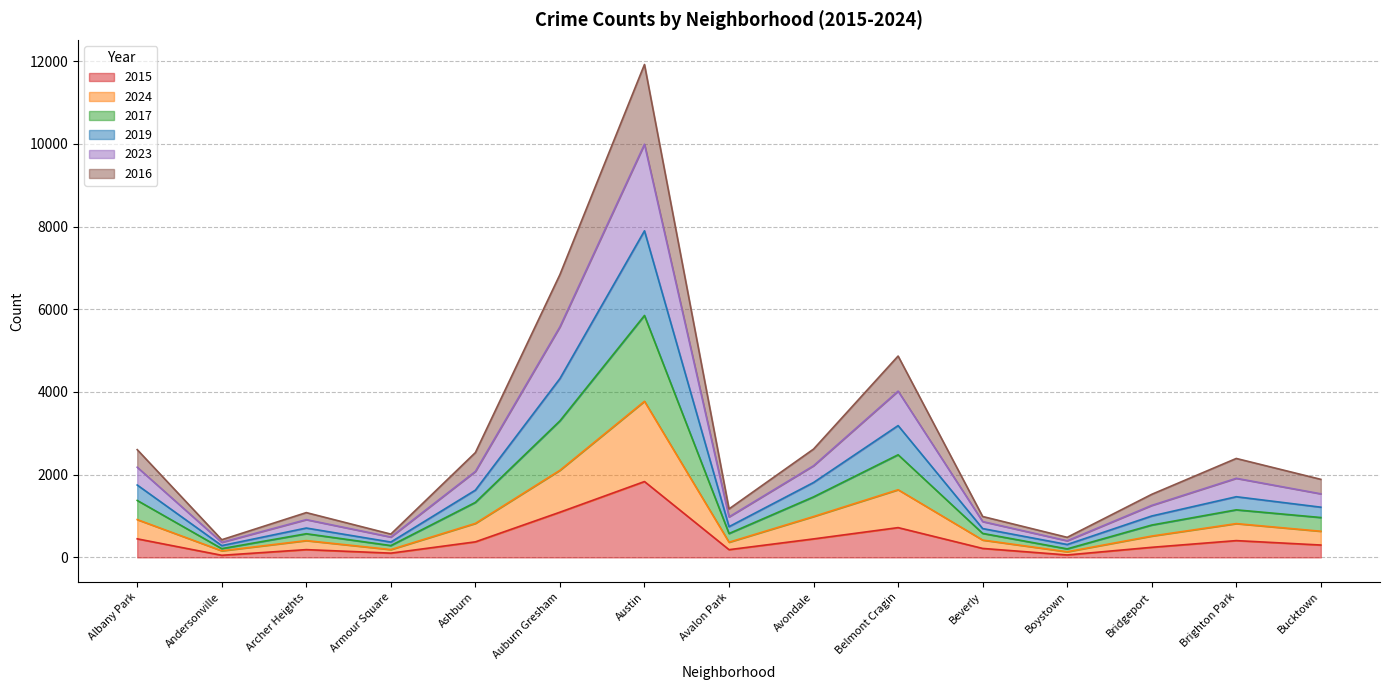

List the series in order of their overall mean, lowest first.

2015, 2024, 2017, 2016, 2019, 2023